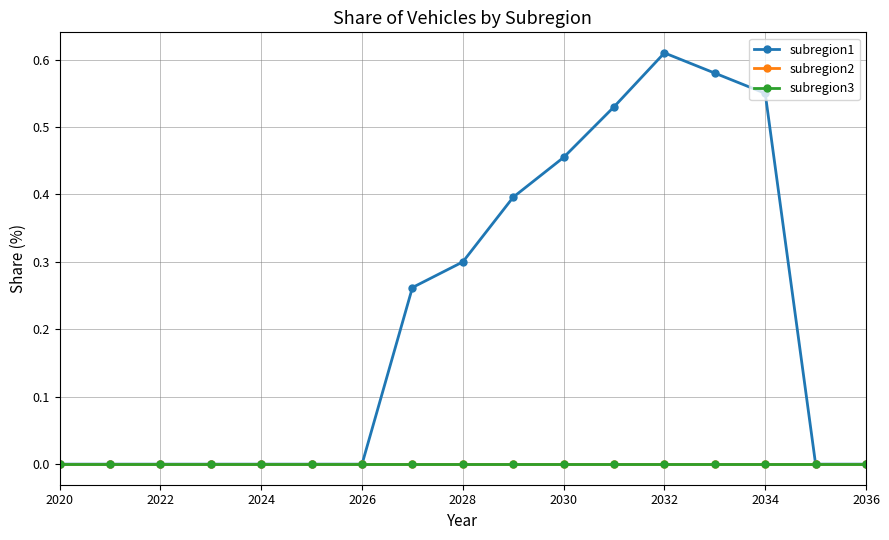

Reading right to left, transcribe all the data shown in this chart.

subregion1: 0.0	0.0	0.6	0.6	0.6	0.5	0.5	0.4	0.3	0.3	0.0	0.0	0.0	0.0	0.0	0.0	0.0
subregion2: 0.0	0.0	0.0	0.0	0.0	0.0	0.0	0.0	0.0	0.0	0.0	0.0	0.0	0.0	0.0	0.0	0.0
subregion3: 0.0	0.0	0.0	0.0	0.0	0.0	0.0	0.0	0.0	0.0	0.0	0.0	0.0	0.0	0.0	0.0	0.0